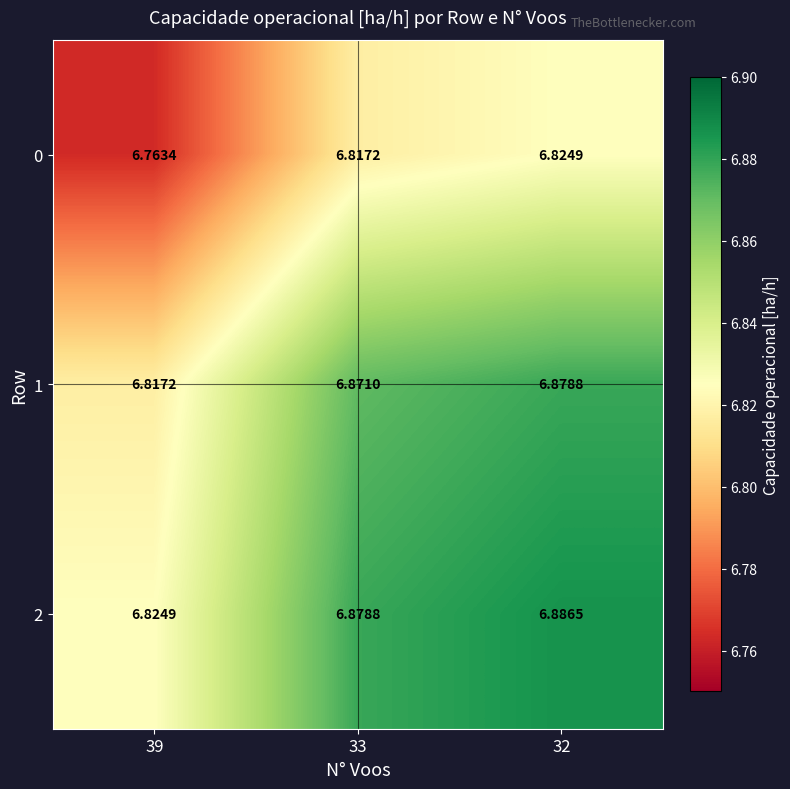

Reading left to right, what are all the values shown in this chart?

0: 39=6.8	33=6.8	32=6.8
1: 39=6.8	33=6.9	32=6.9
2: 39=6.8	33=6.9	32=6.9